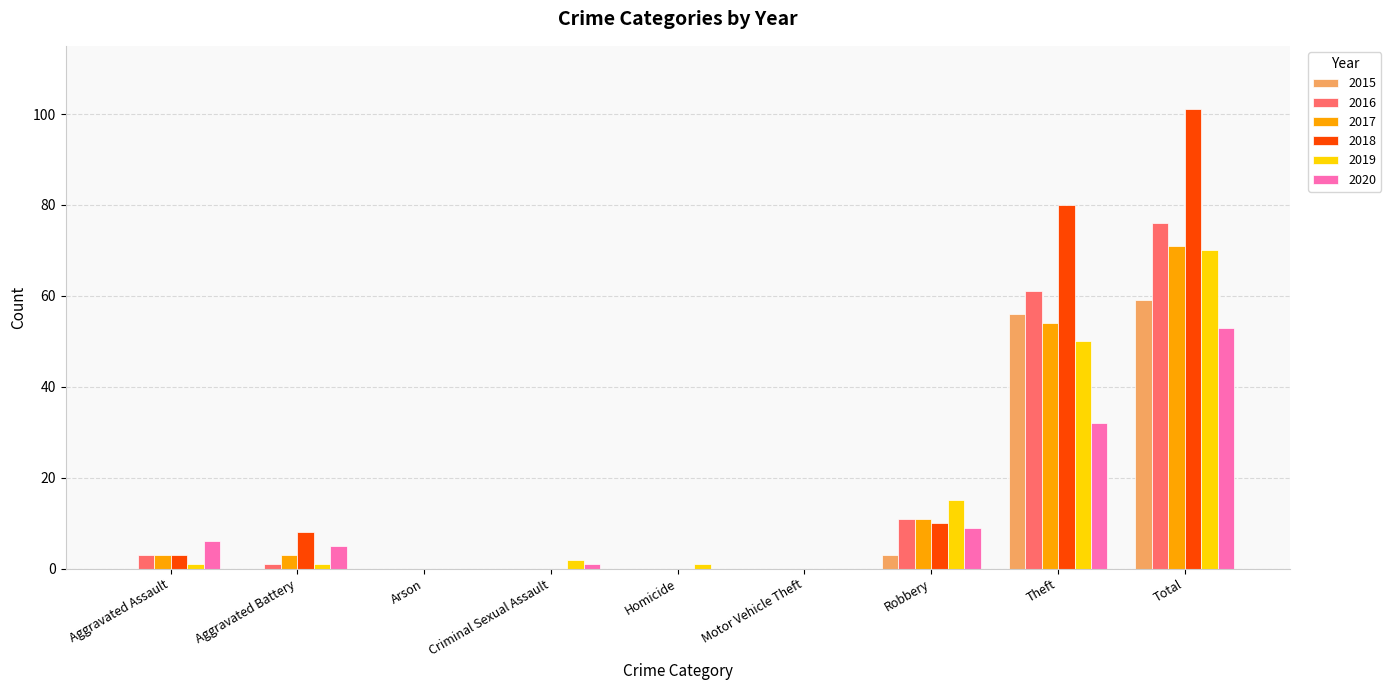

Does the chart contain stacked bars?

No